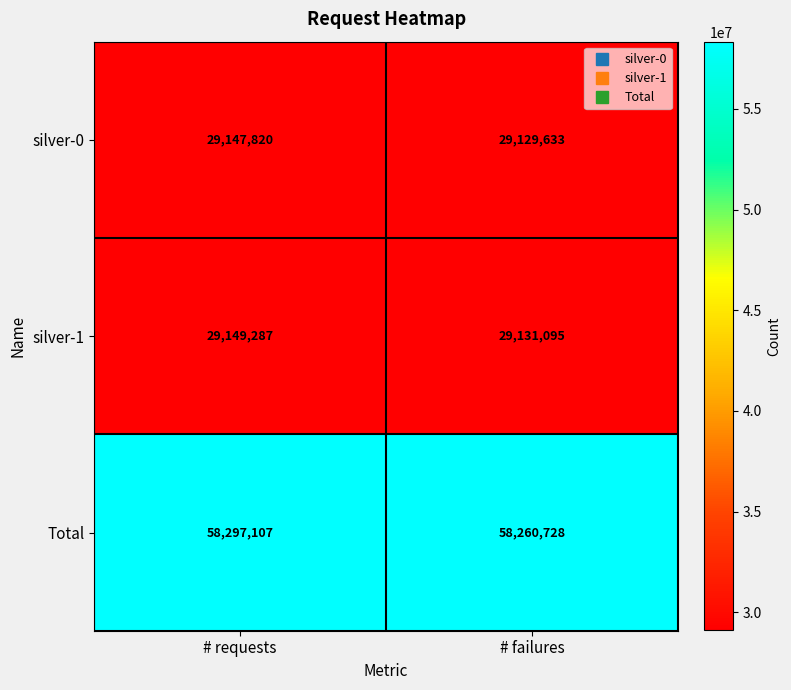

At which category does the chart reach its peak across all series?

# requests